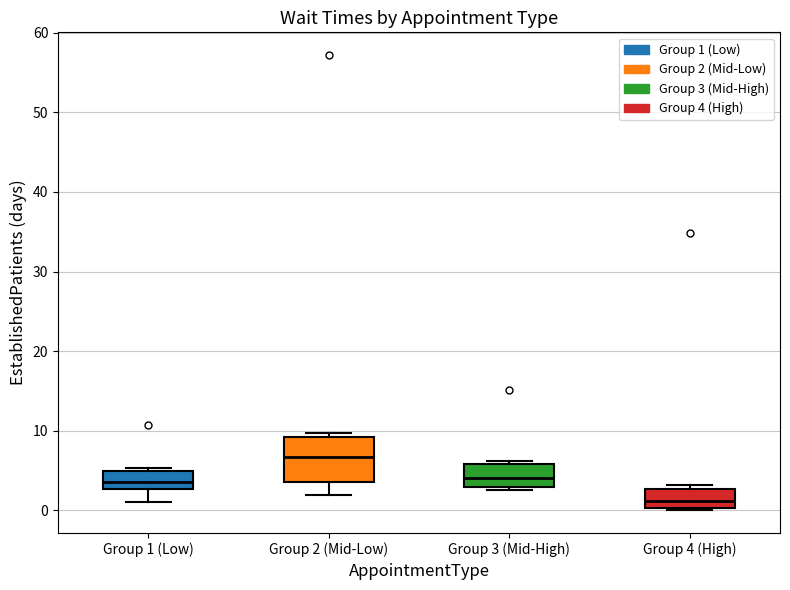

Which box is the tallest, from its lower edge to its upper edge?

Group 2 (Mid-Low)